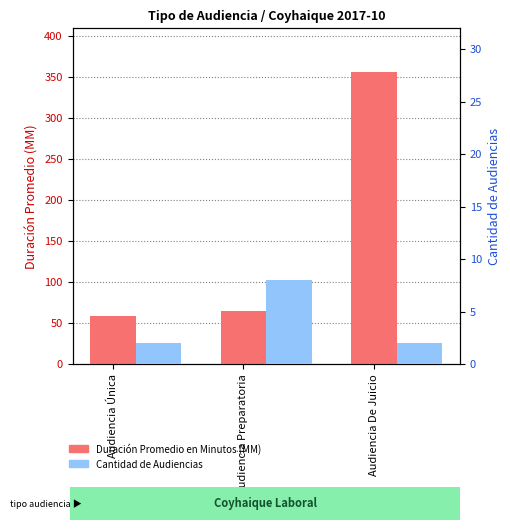

How many bars are there in each group?

2